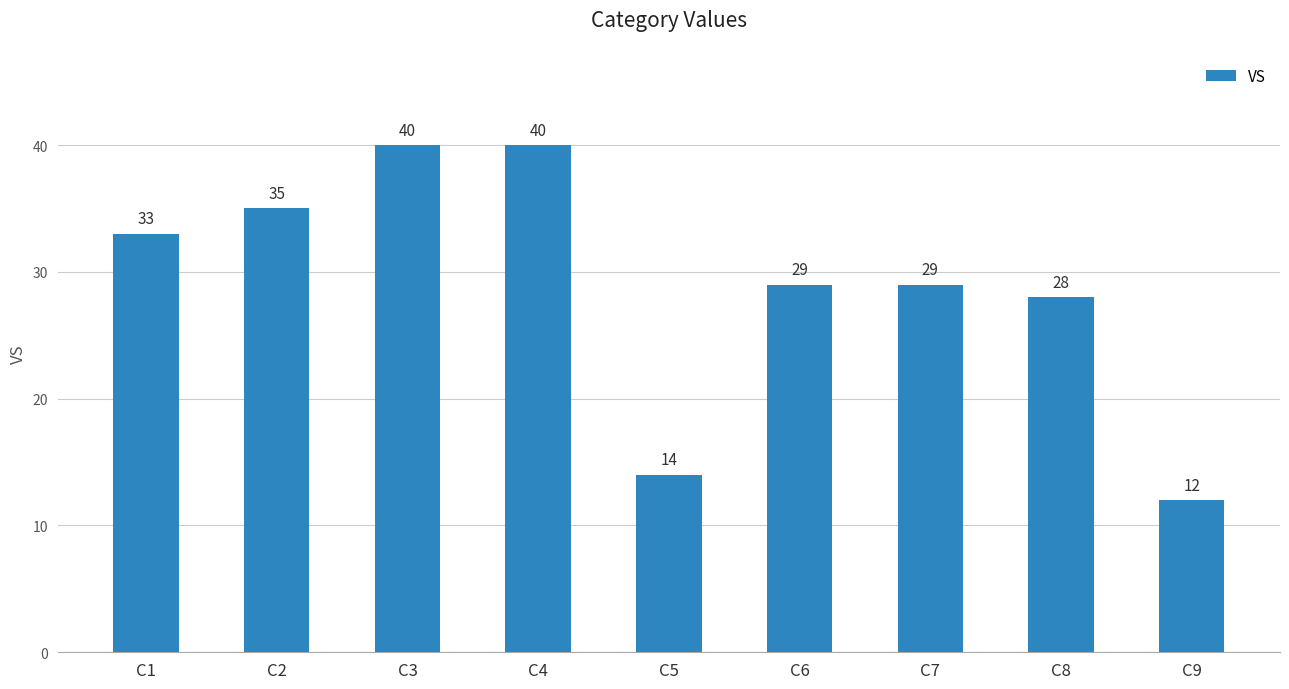

Reading left to right, transcribe all the data shown in this chart.

C1=33	C2=35	C3=40	C4=40	C5=14	C6=29	C7=29	C8=28	C9=12